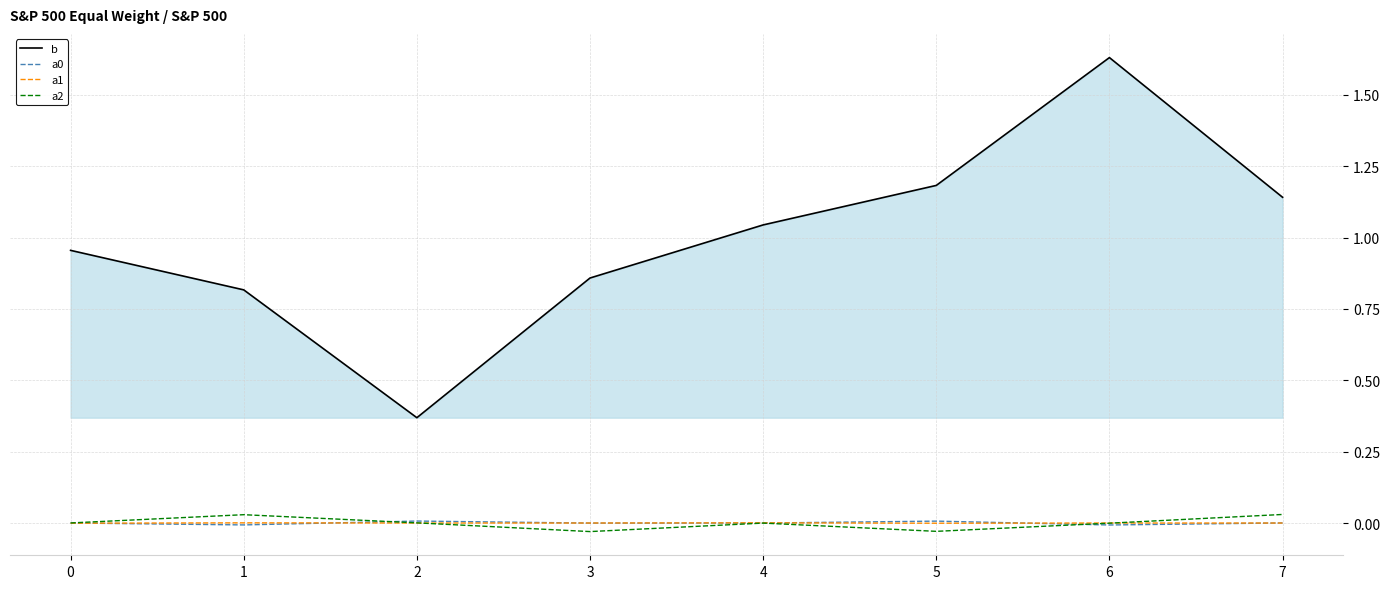

How many values in the a0 series exceed 0?

4